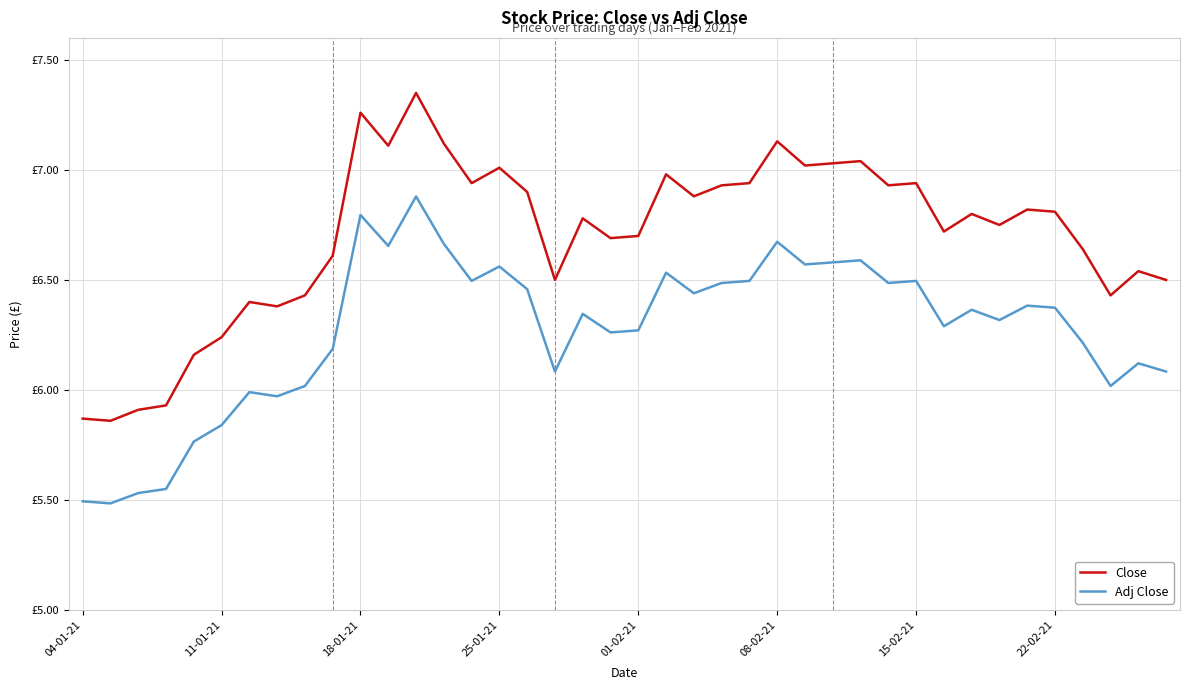

What are all the series names shown in the legend?

Close, Adj Close